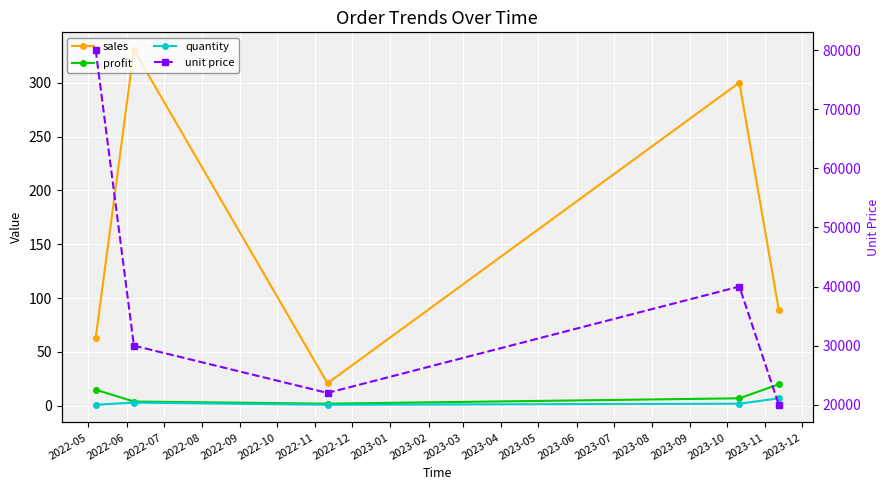

Which series has the largest total across all categories?

unit price